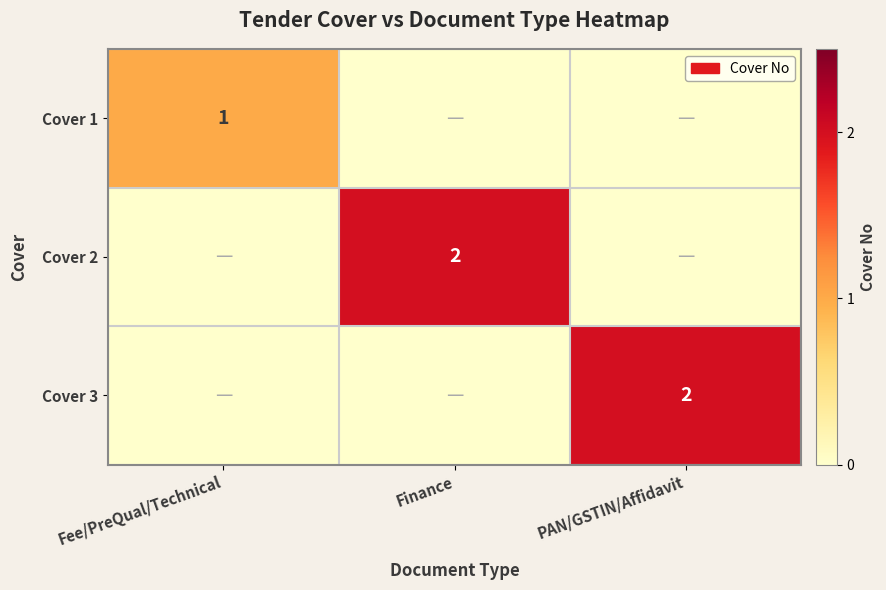

Which label corresponds to the largest value in the chart?

Finance